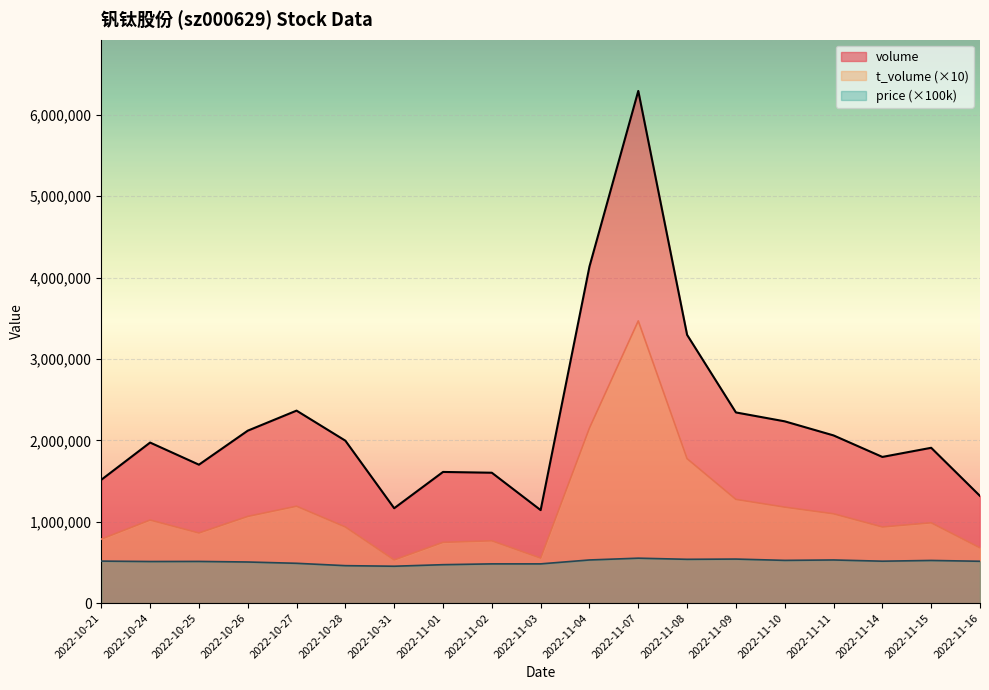

The value of volume at 2022-11-01 is 2858928.5. True or false?

False